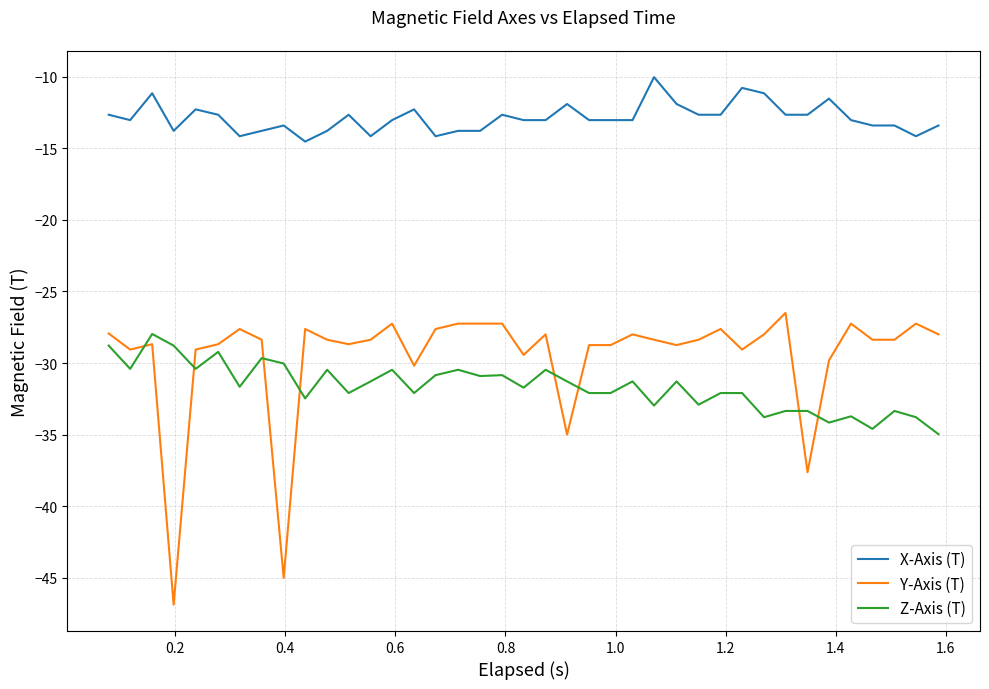

What is the minimum value shown in the chart?

-46.9